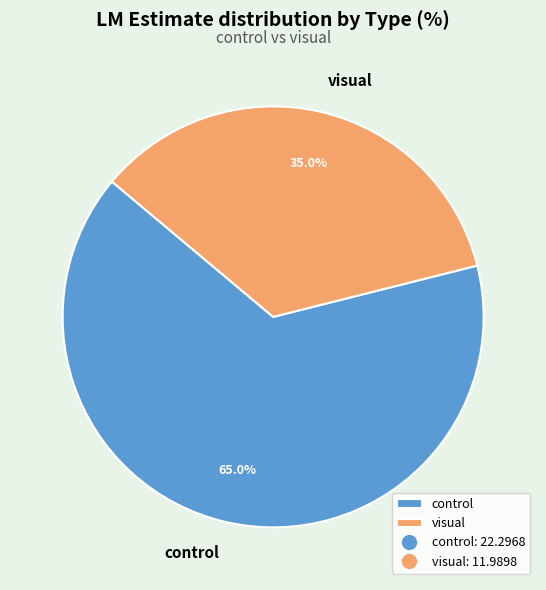

True or false: control accounts for 36% of the total.

False